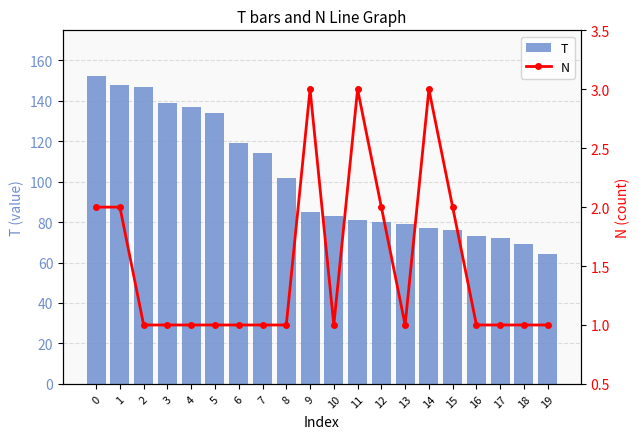

The value of T at 8 is 171. True or false?

False